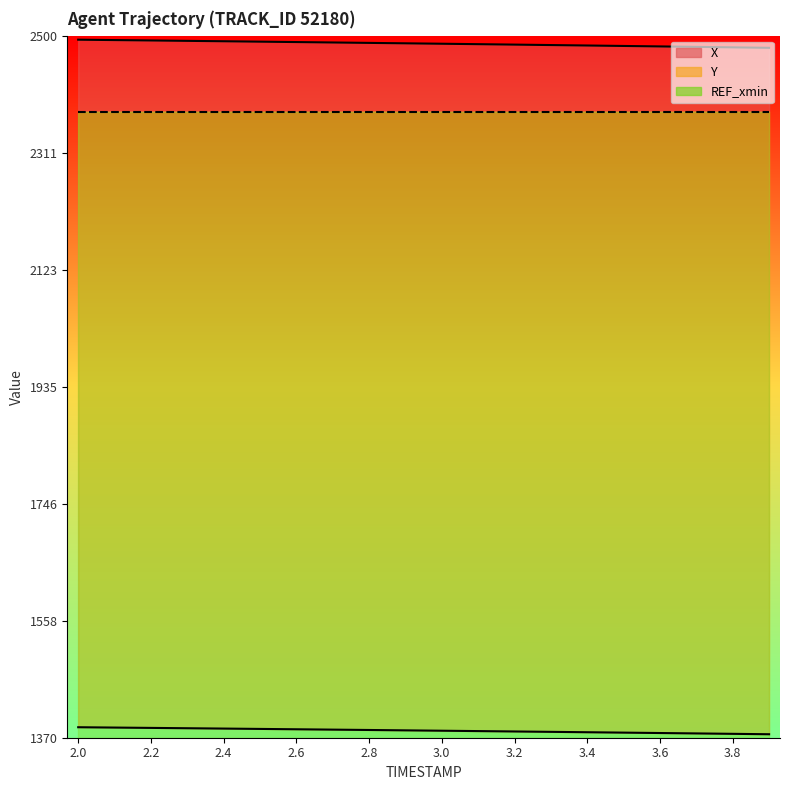

What position from the right is 3.0?

10